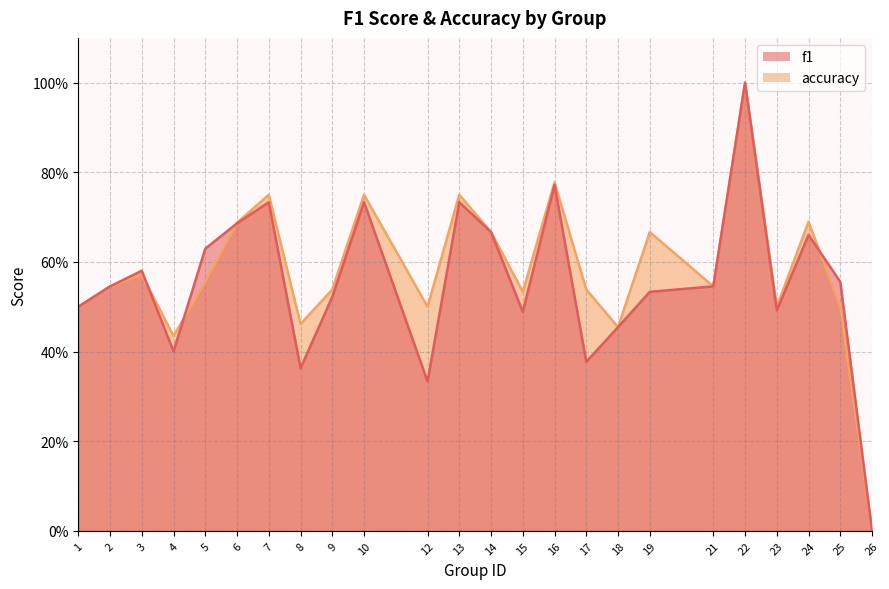

Which series has the largest range (max minus min)?

f1